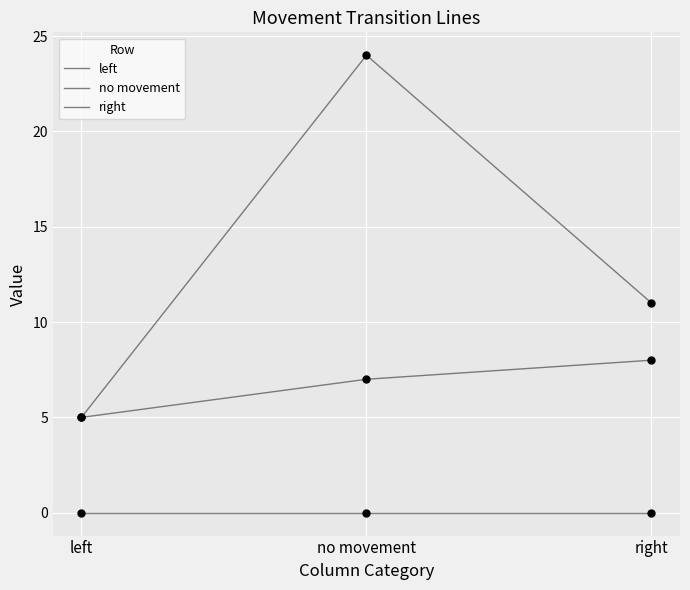

Which series has the largest total across all categories?

right